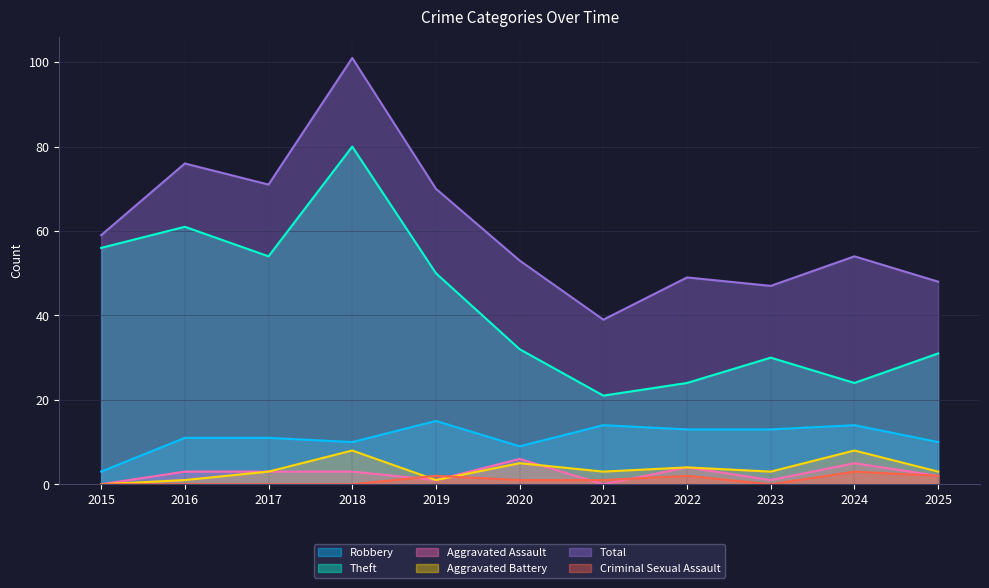

What is the greatest value displayed?

101